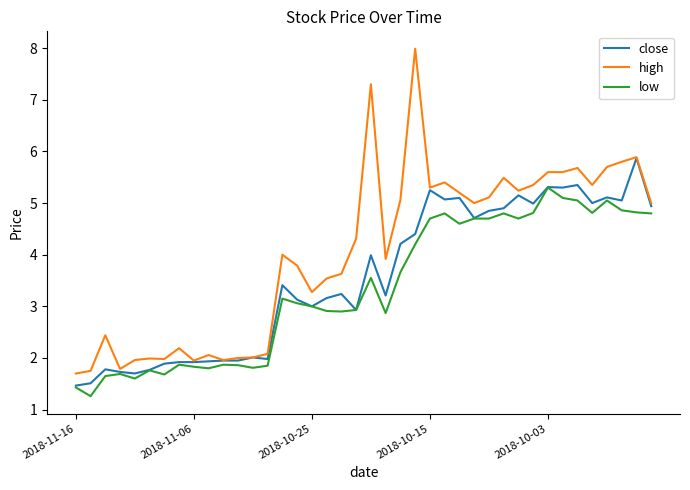

Which series has the largest total across all categories?

high